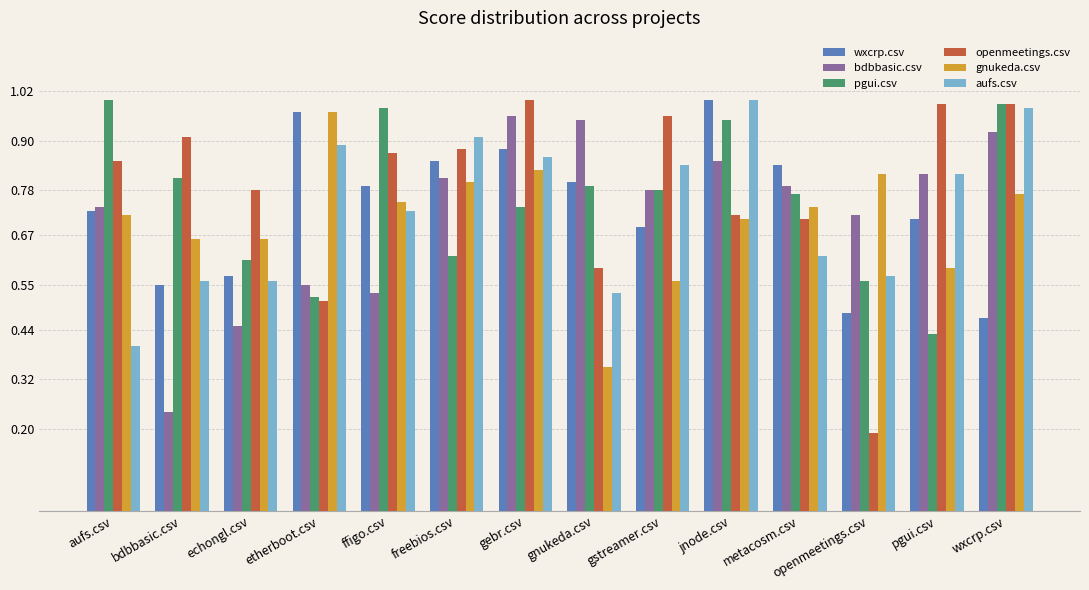

Are the bars grouped side by side (vs. stacked)?

Yes